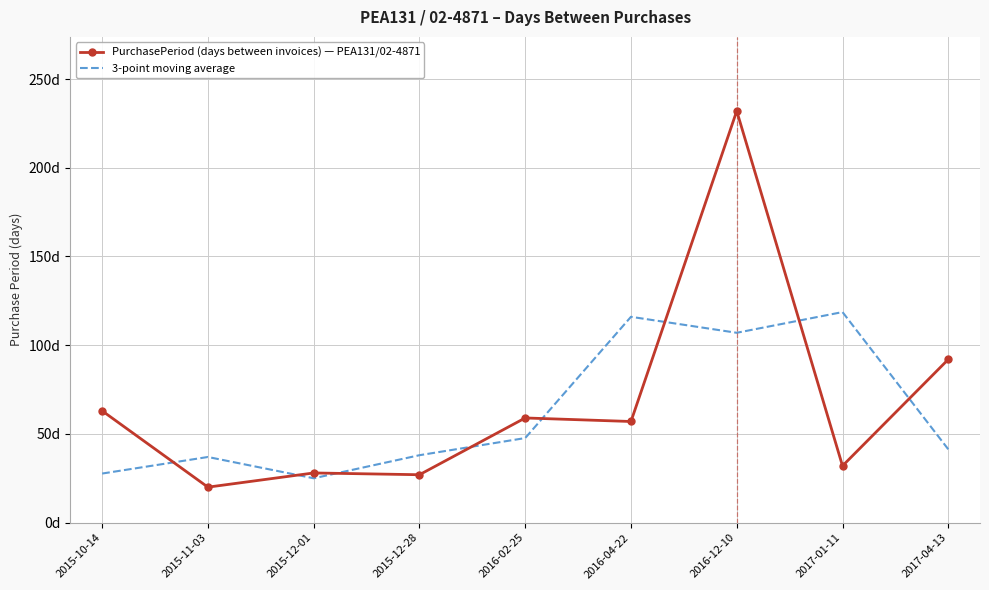

What is the average value of the PurchasePeriod (days between invoices) — PEA131/02-4871 series?

67.8